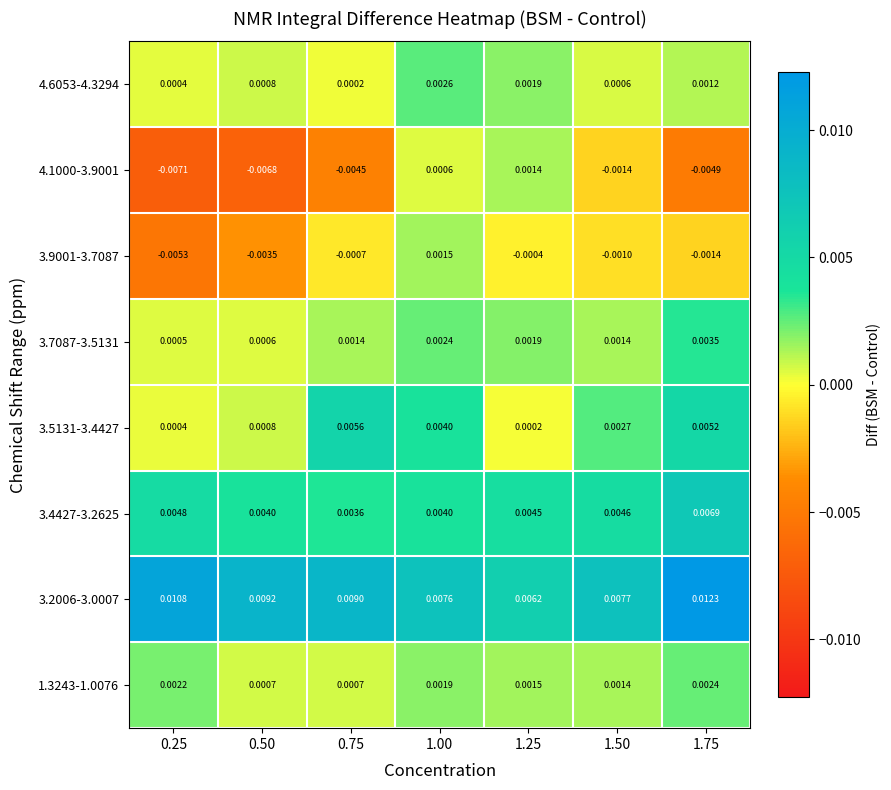

Is the value of 3.2006-3.0007 at 0.75 greater than the value of 3.9001-3.7087 at 1.75?

Yes